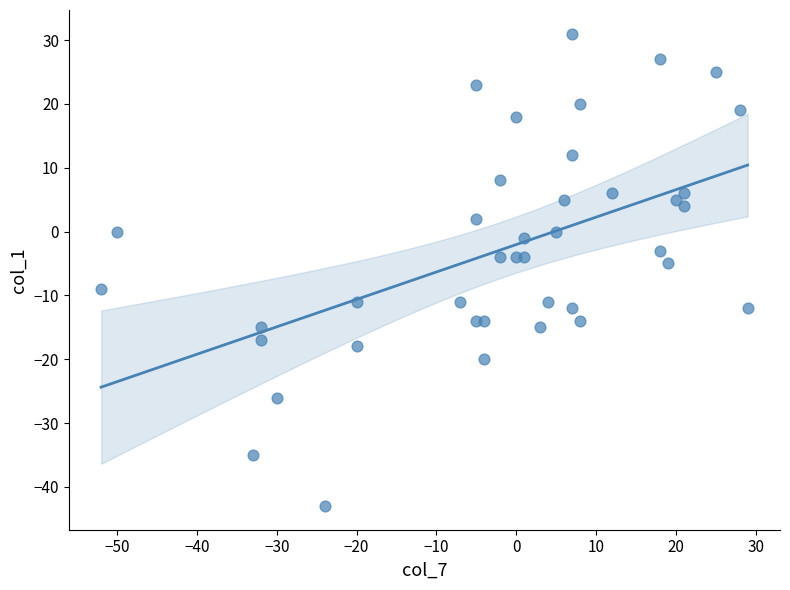

What is the range of Y values (max minus min)?

74